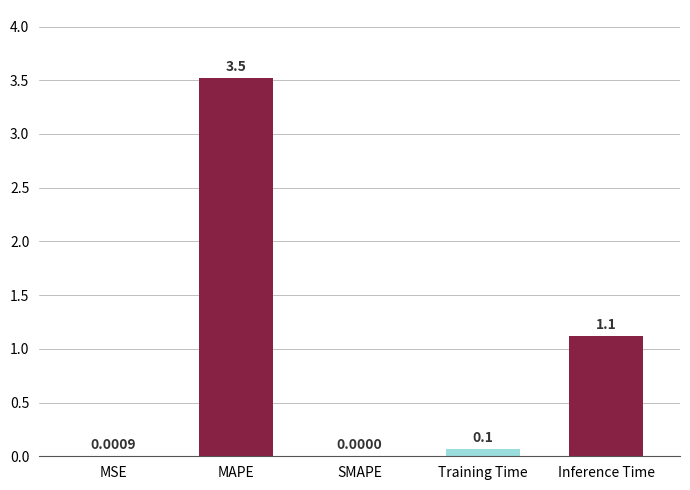

What is the sum of all values?

4.7